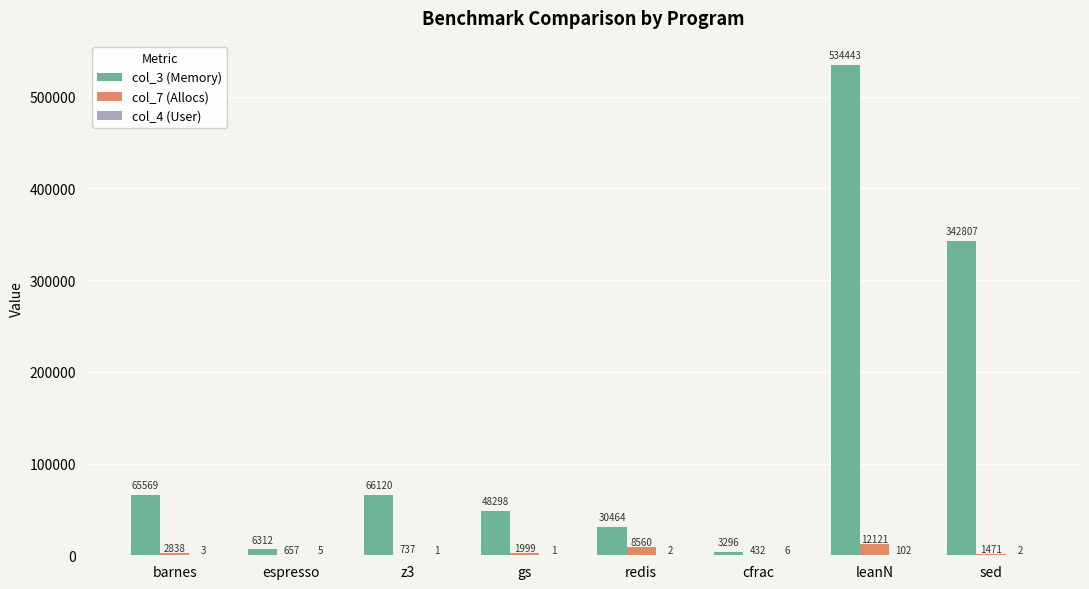

What is the total value across all series at espresso?

6974.3